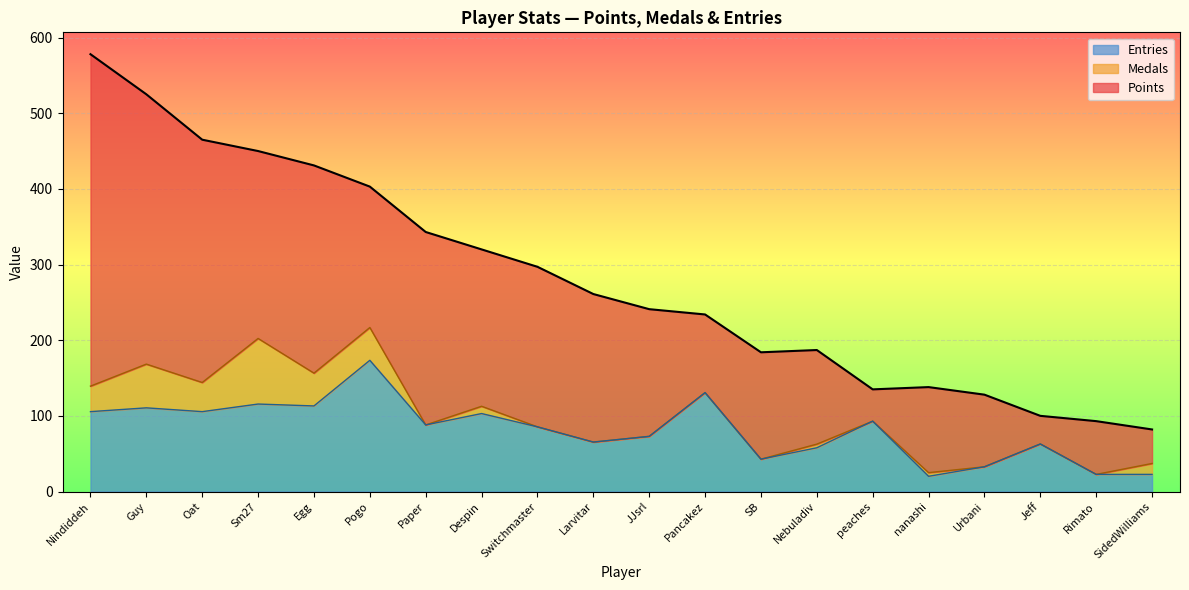

What is the difference between the Entries values at Urbani and Egg?

80.4